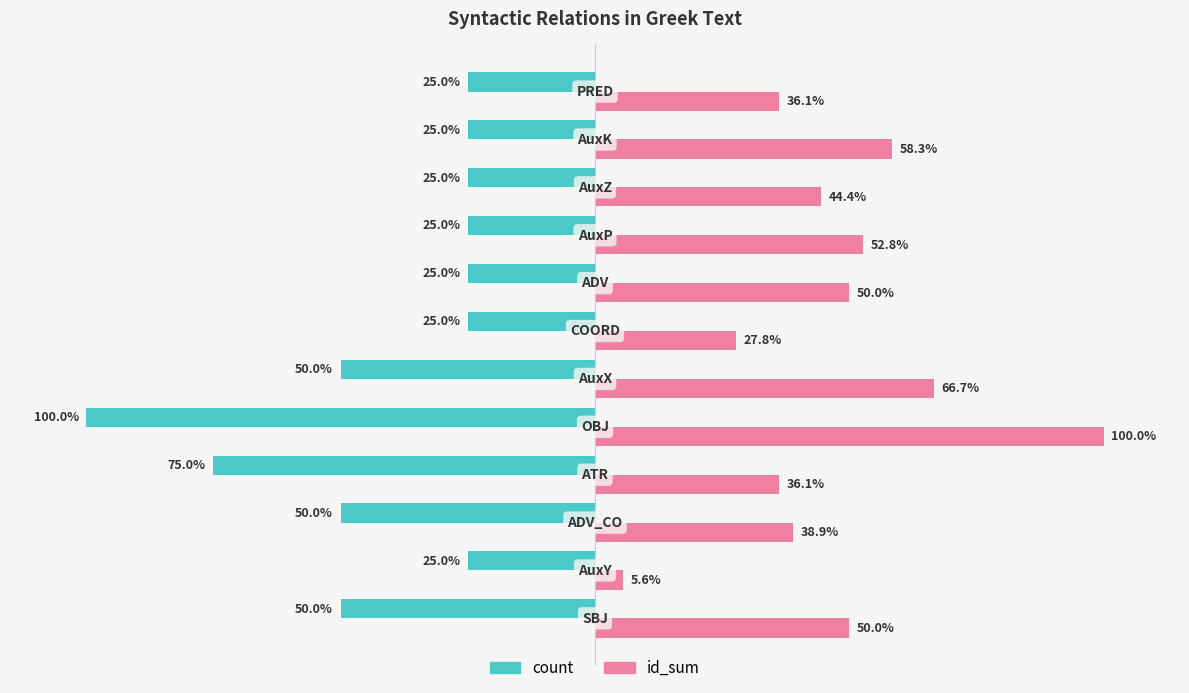

Which series has the largest range (max minus min)?

id_sum